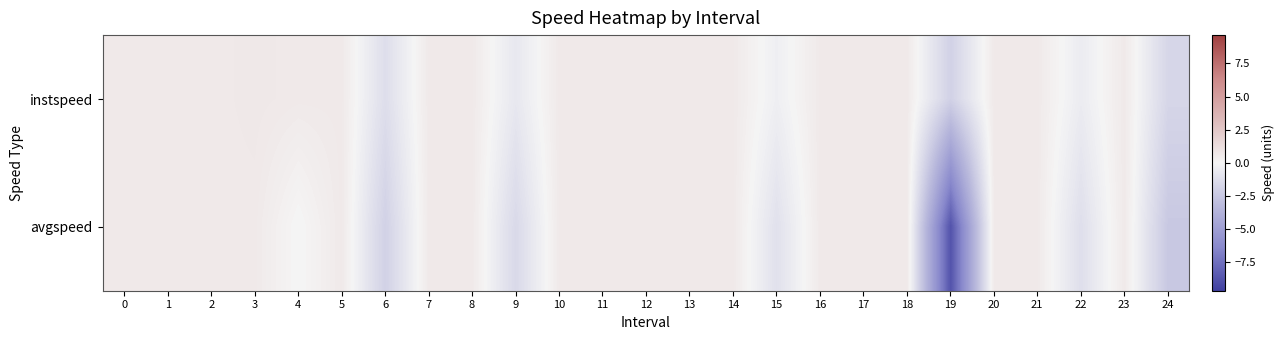

Reading left to right, transcribe all the data shown in this chart.

instspeed: 0=0.6	1=0.6	2=0.6	3=0.7	4=0.6	5=0.6	6=-1.2	7=0.6	8=0.6	9=-0.7	10=0.6	11=0.6	12=0.6	13=0.6	14=0.6	15=-0.3	16=0.6	17=0.6	18=0.6	19=-1.9	20=0.6	21=0.6	22=-0.5	23=0.6	24=-1.7
avgspeed: 0=0.6	1=0.6	2=0.6	3=0.6	4=-0.0	5=0.6	6=-1.9	7=0.6	8=0.6	9=-1.5	10=0.6	11=0.6	12=0.6	13=0.6	14=0.6	15=-1.1	16=0.6	17=0.6	18=0.6	19=-8.8	20=0.6	21=0.6	22=-1.2	23=0.6	24=-2.5